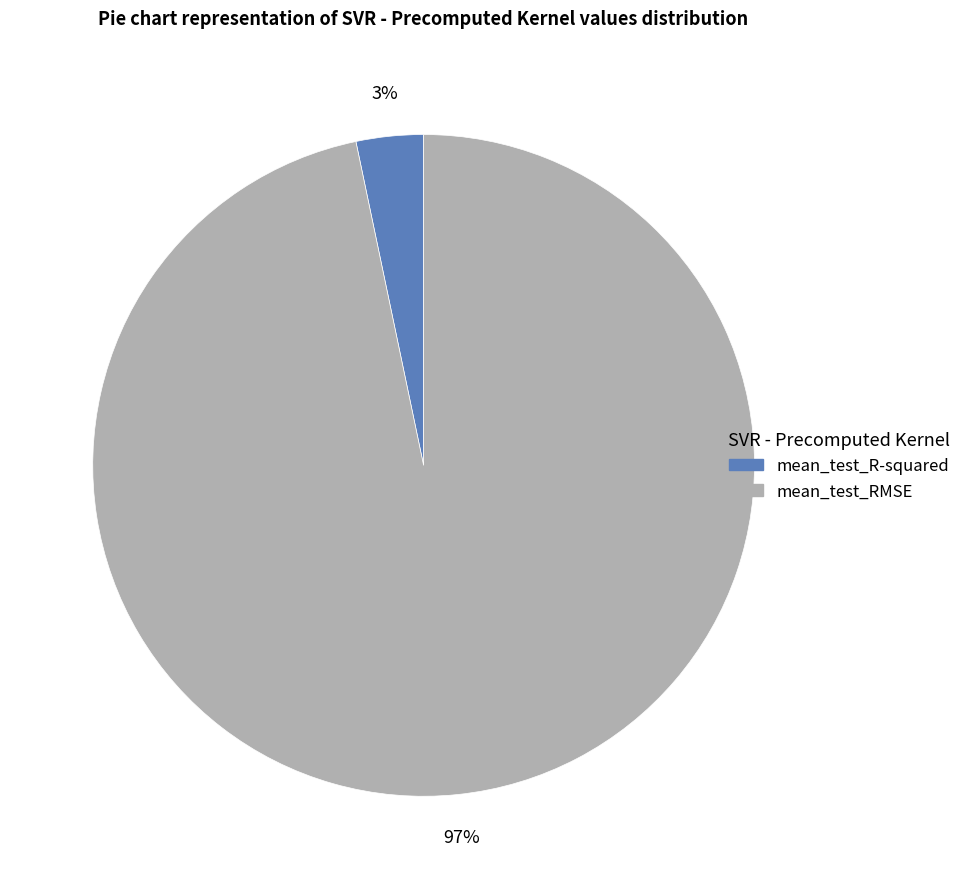

To the nearest percent, what is the average slice percentage?

50%